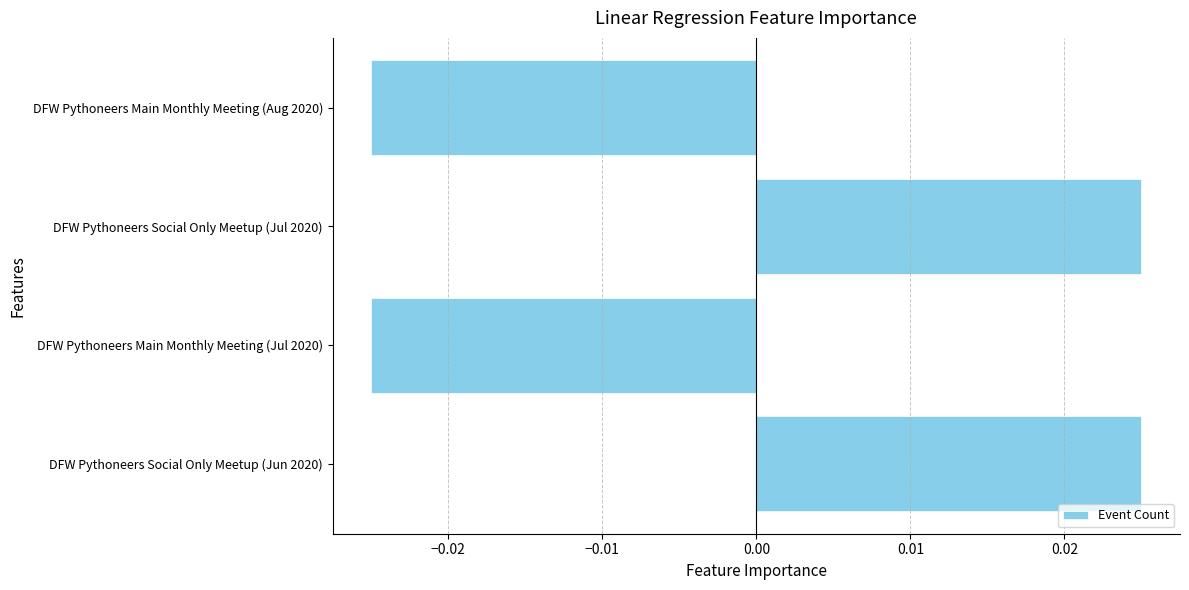

How many distinct data groups are displayed?

1